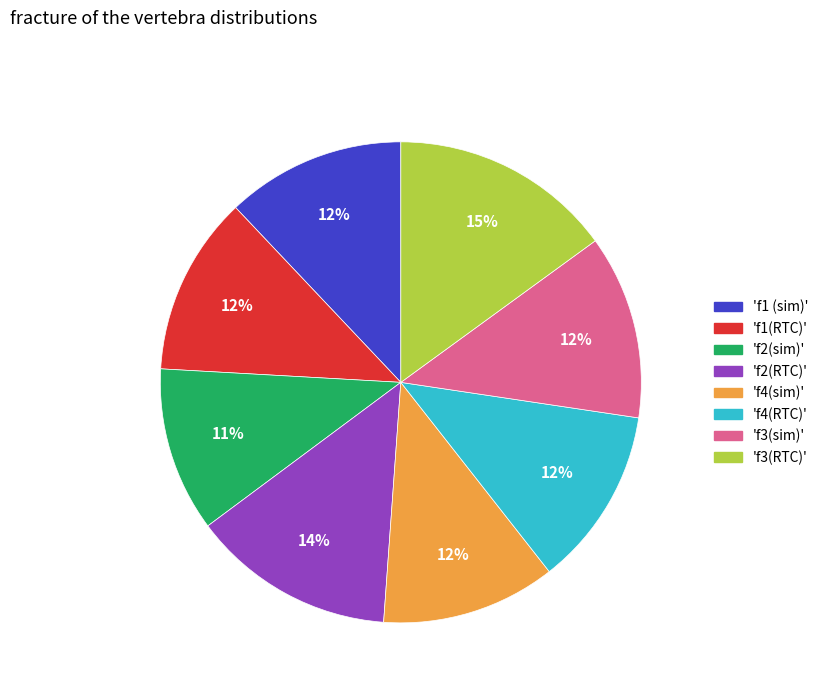

Approximately how many times larger is the value at 'f3(RTC)' compared to 'f2(RTC)'?

1.1